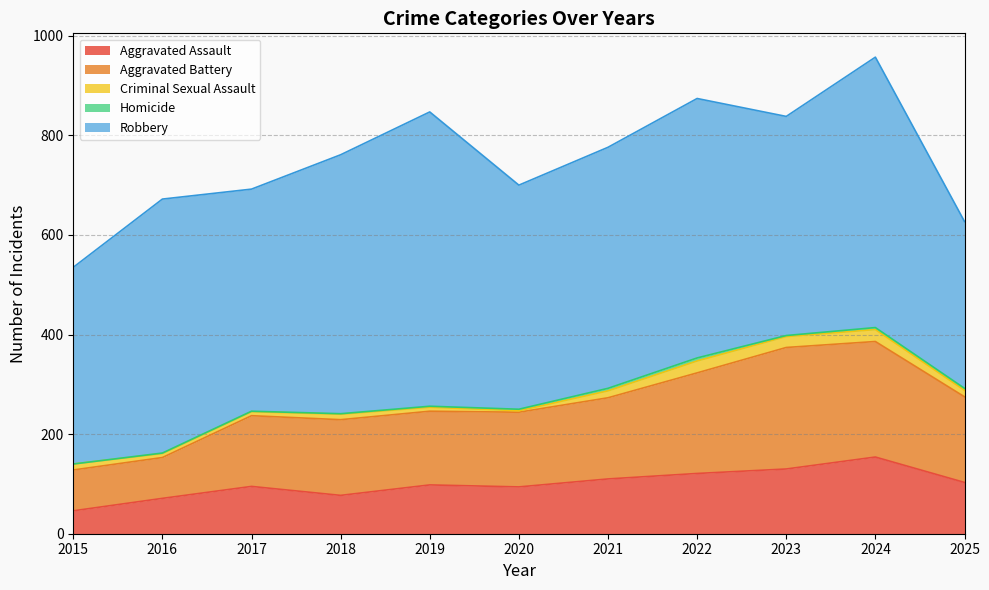

Reading left to right, list all the values displayed in this chart.

Aggravated Assault: 2015=46	2016=71	2017=95	2018=77	2019=98	2020=94	2021=110	2022=121	2023=130	2024=154	2025=103
Aggravated Battery: 2015=82	2016=82	2017=142	2018=152	2019=148	2020=150	2021=163	2022=202	2023=244	2024=232	2025=172
Criminal Sexual Assault: 2015=12	2016=8	2017=8	2018=11	2019=8	2020=3	2021=14	2022=24	2023=22	2024=24	2025=13
Homicide: 2015=0	2016=1	2017=1	2018=1	2019=2	2020=3	2021=5	2022=6	2023=2	2024=4	2025=4
Robbery: 2015=395	2016=510	2017=446	2018=520	2019=591	2020=450	2021=484	2022=521	2023=440	2024=543	2025=335